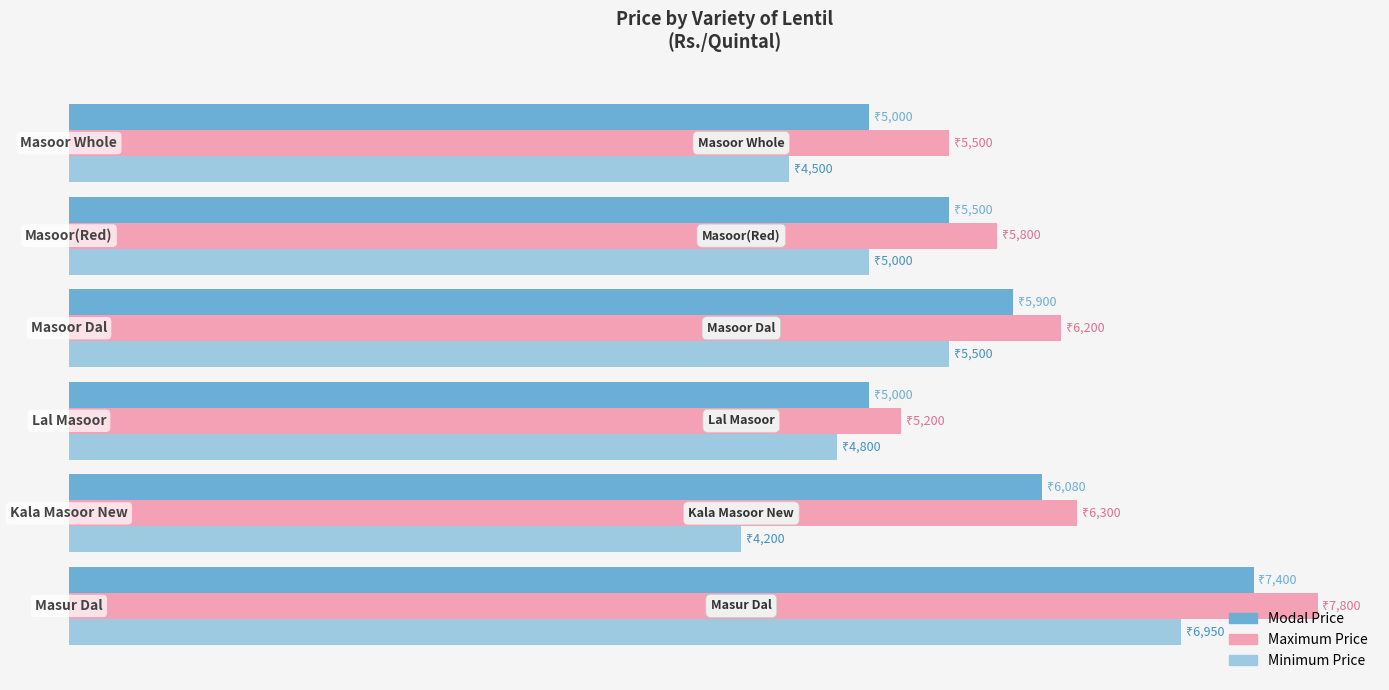

What are all the series names shown in the legend?

Modal Price, Maximum Price, Minimum Price